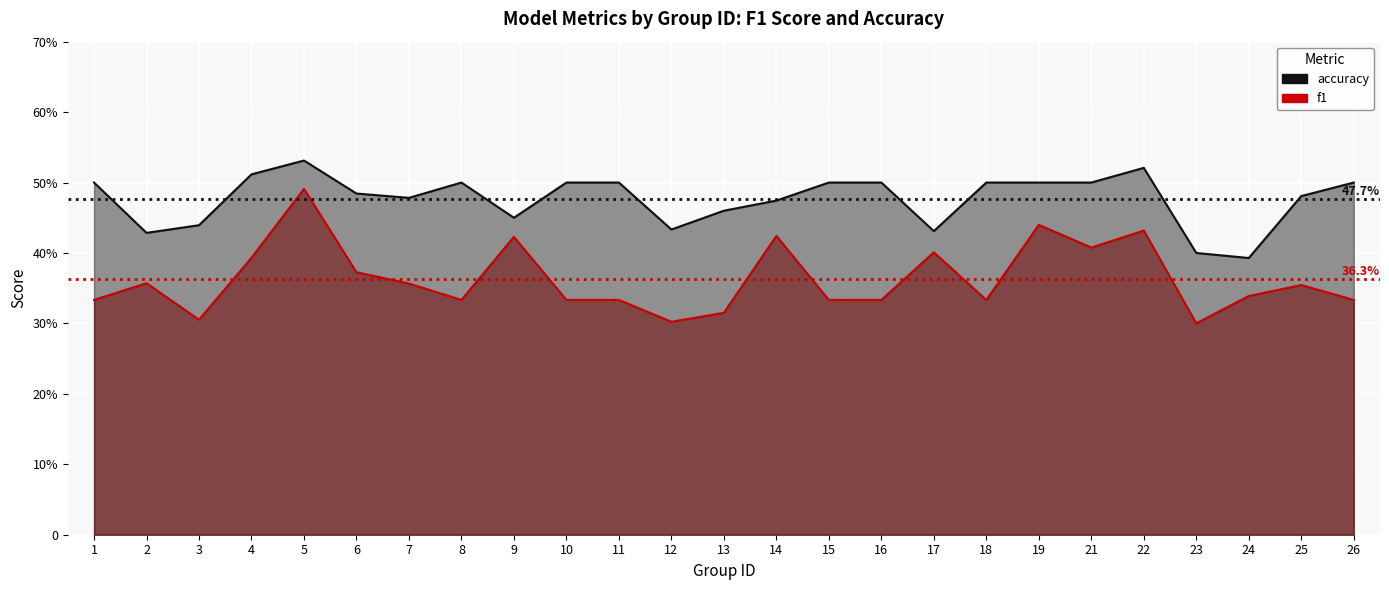

True or false: f1 has a value of 0.1 at 16.

False